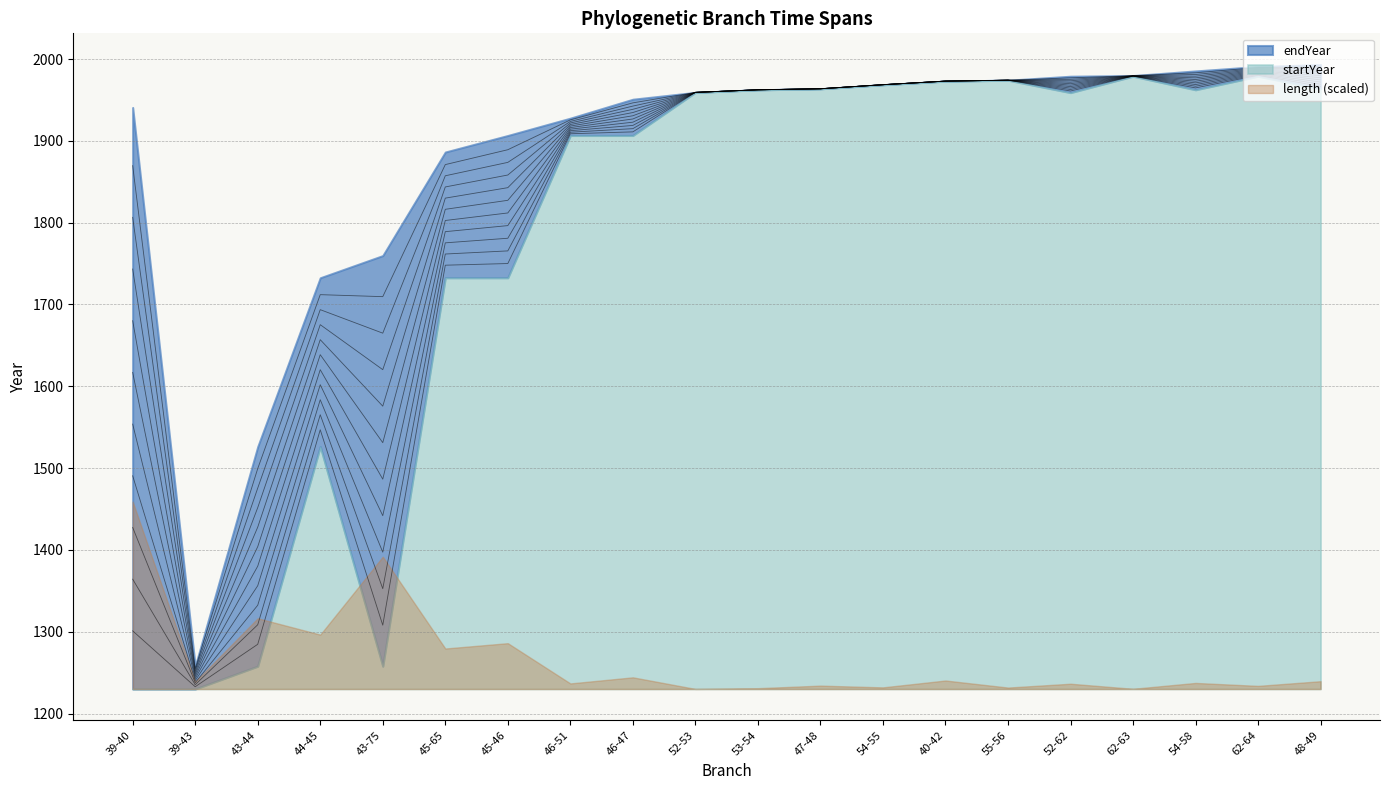

Which series has the largest total across all categories?

endYear